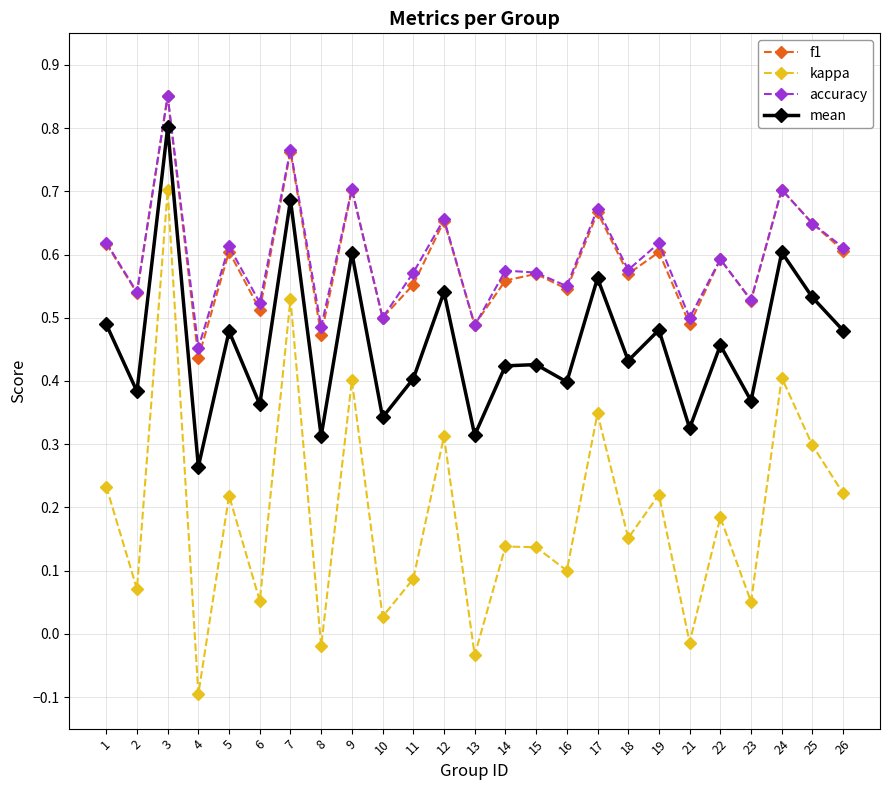

At which category does mean reach its first local valley?

2